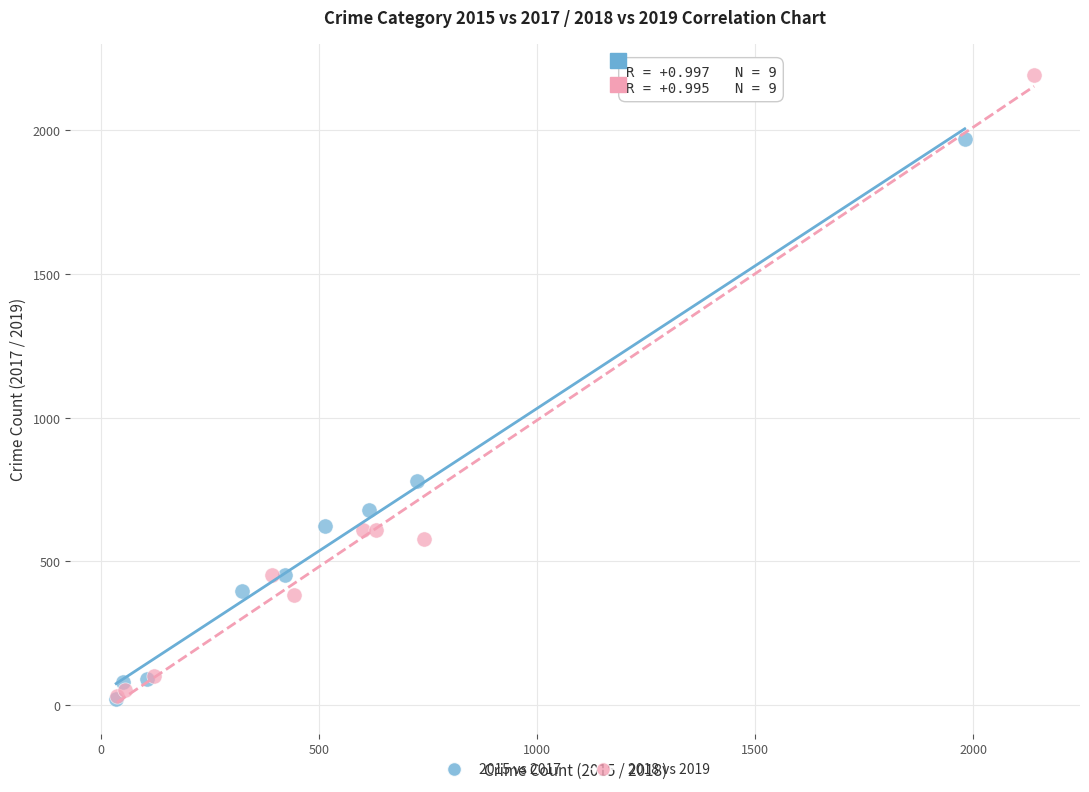

What are all the series names shown in the legend?

2015 vs 2017, 2018 vs 2019